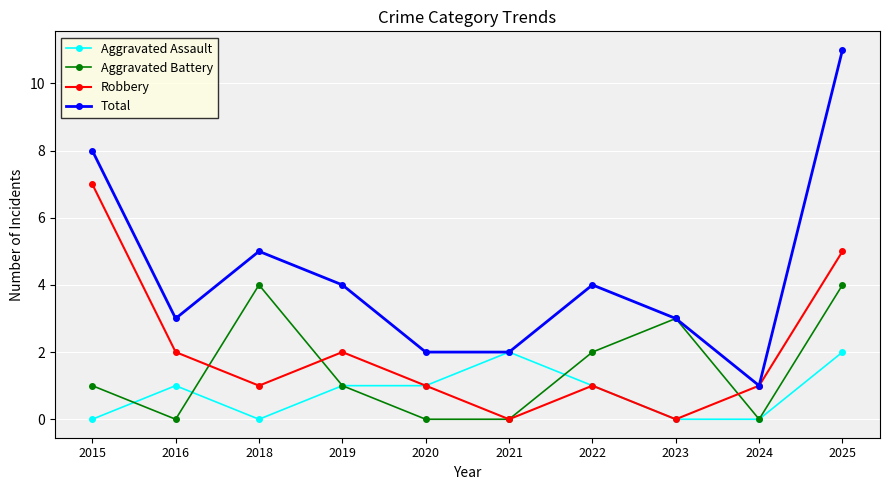

At which label does Robbery first exceed 1?

2015